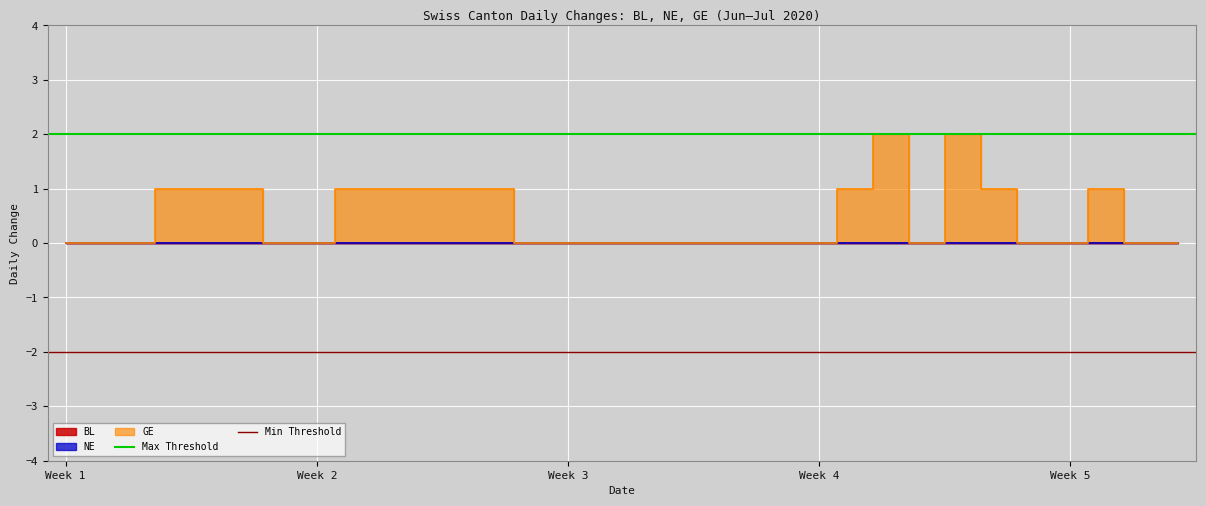

At how many categories does at least one series exceed 1?

2